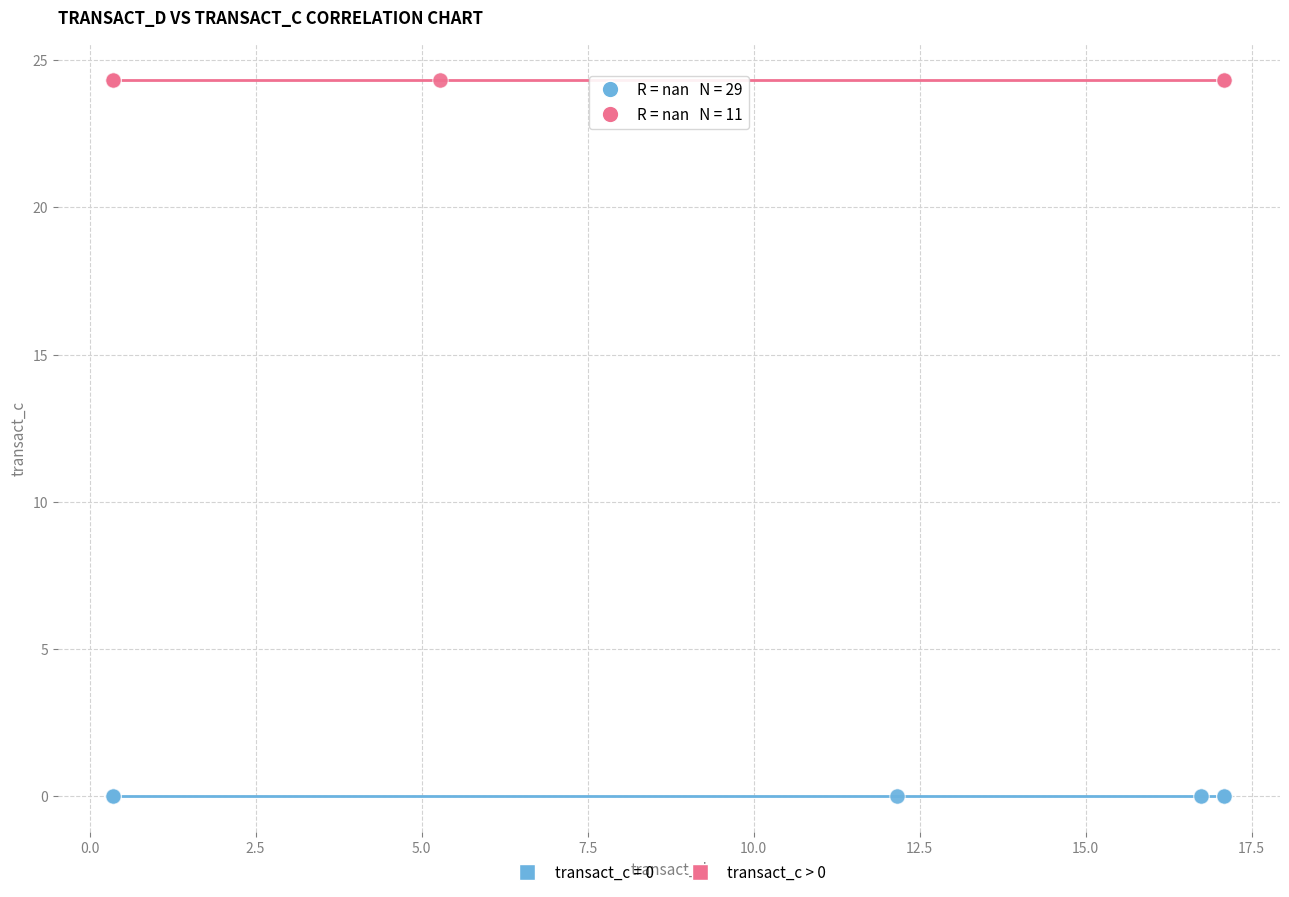

Which series contains the highest Y value?

transact_c > 0